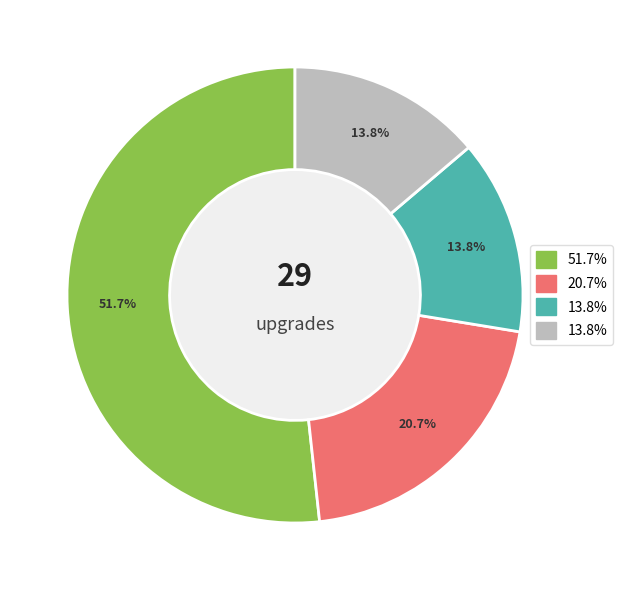

Is there a majority slice in this chart?

Yes